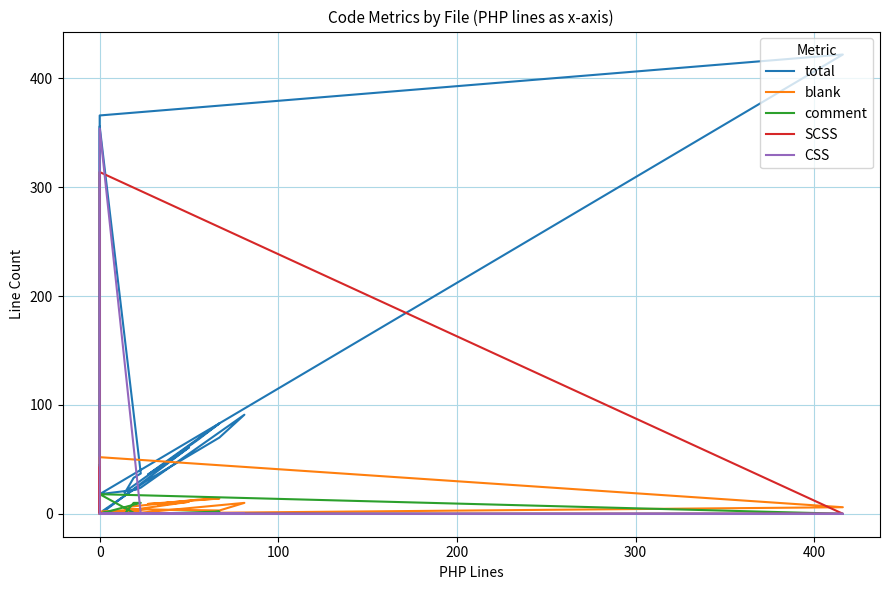

True or false: comment and total cross at least once.

False